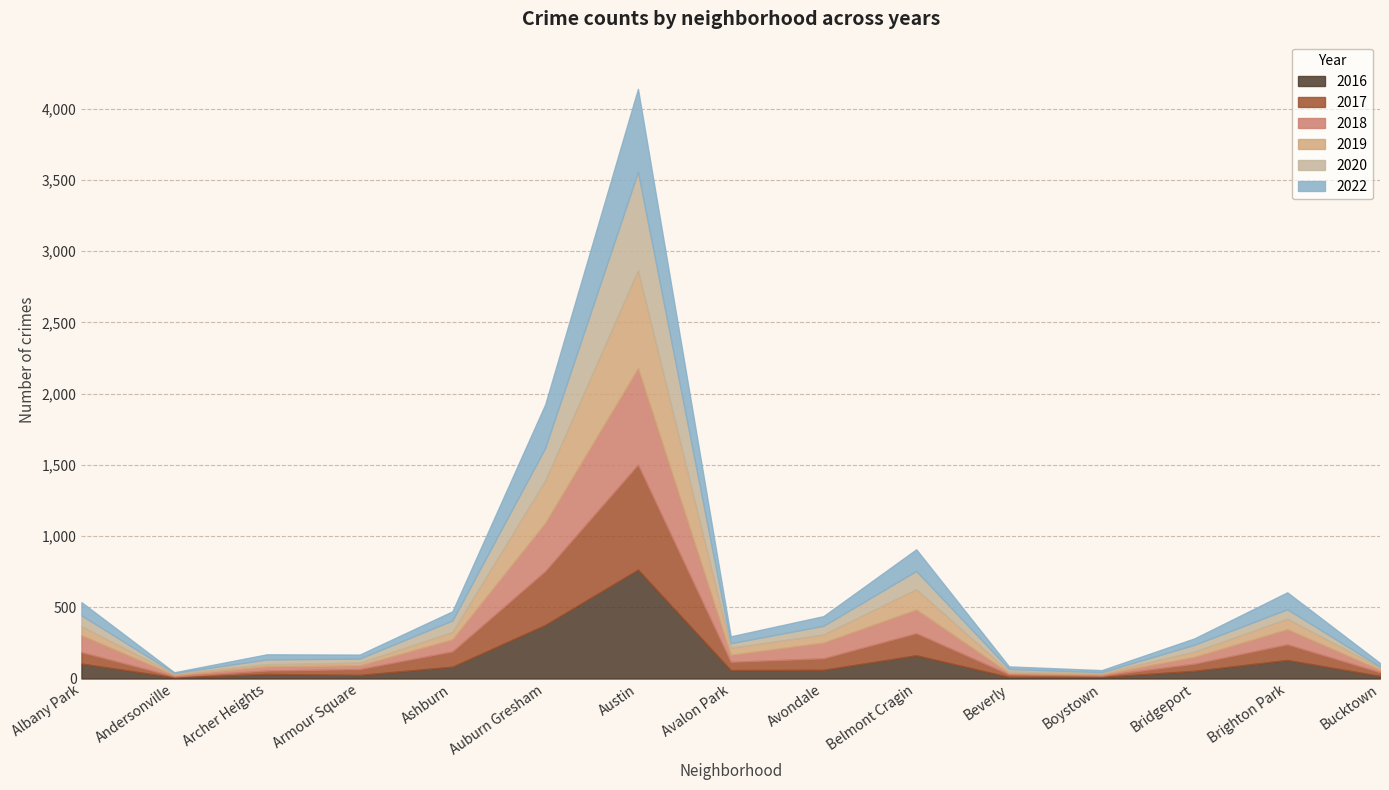

The 2020 series shows 691 at Austin. True or false?

True